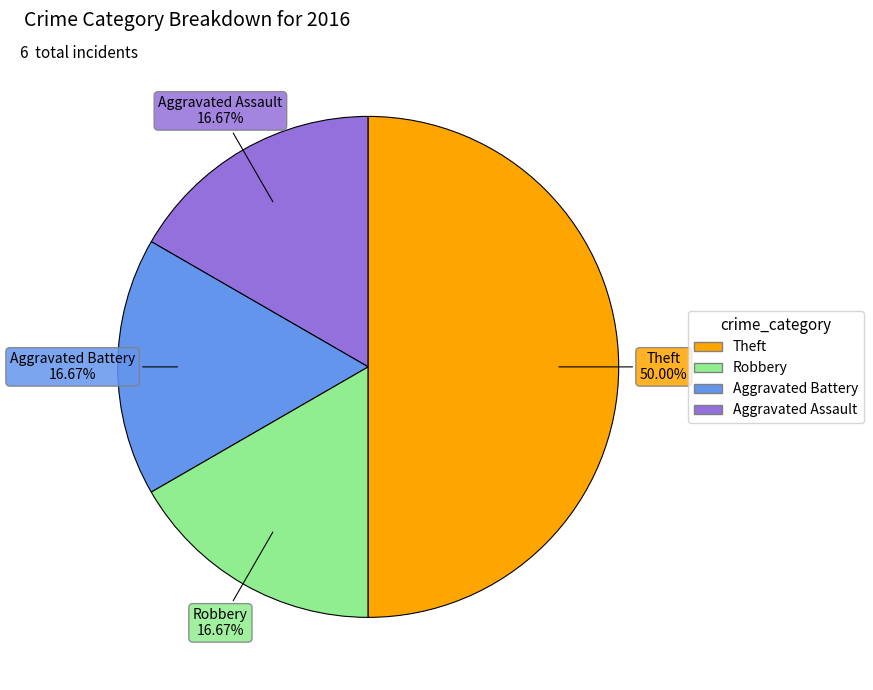

Rank the categories by value from lowest to highest.

Aggravated Assault, Aggravated Battery, Robbery, Theft